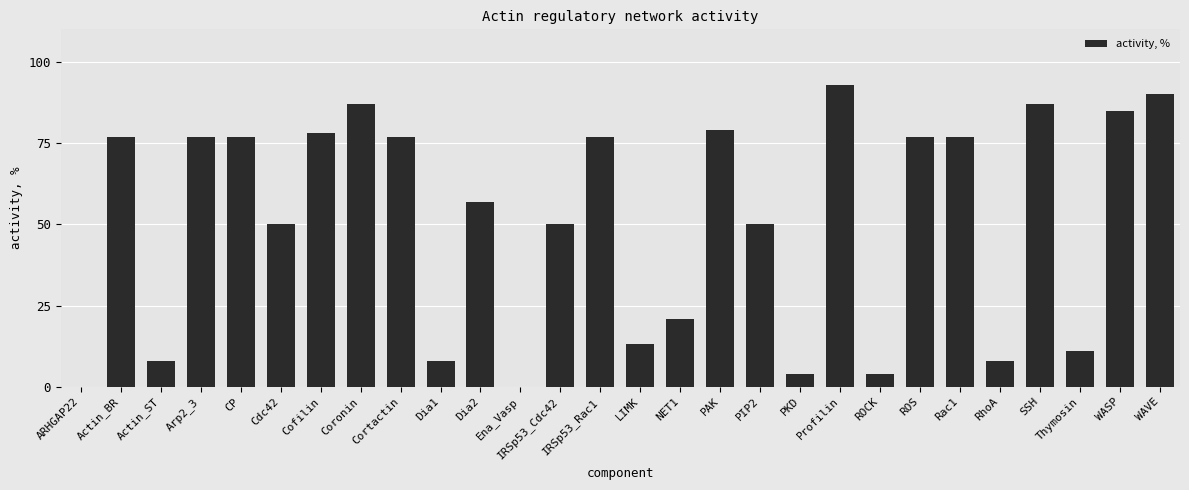

The value at ROS is 21. True or false?

False